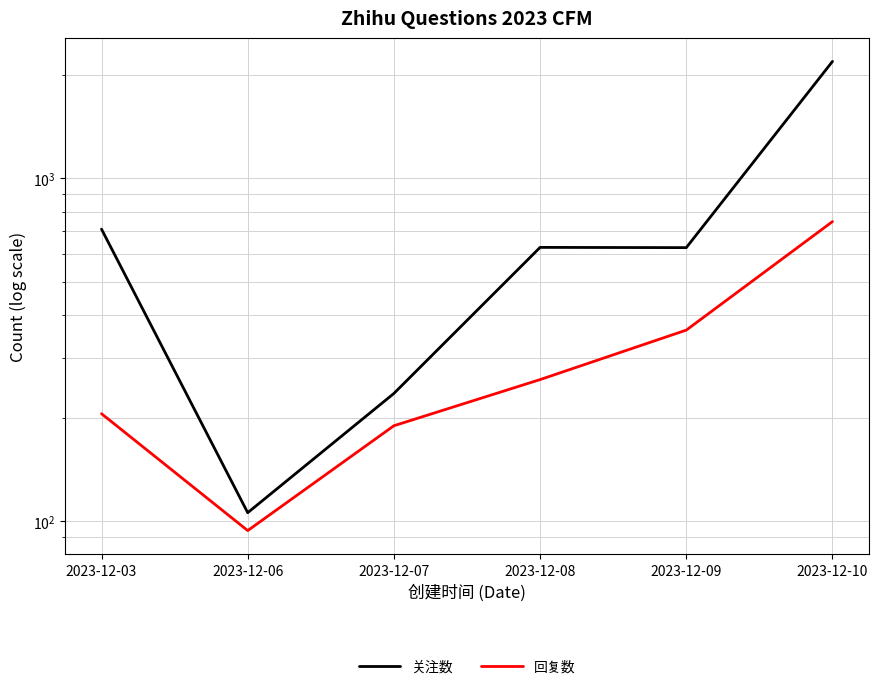

At which category does 回复数 reach its first local valley?

2023-12-06